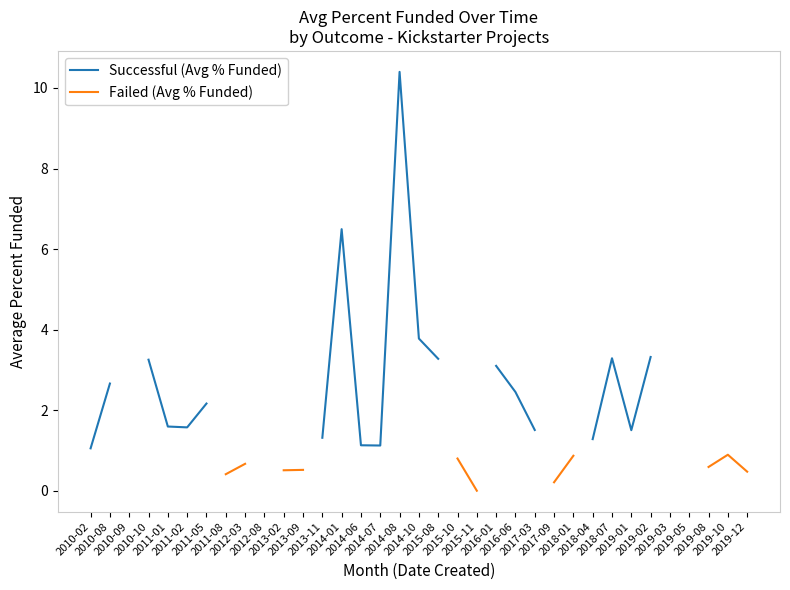

Does the chart have visible grid lines?

No